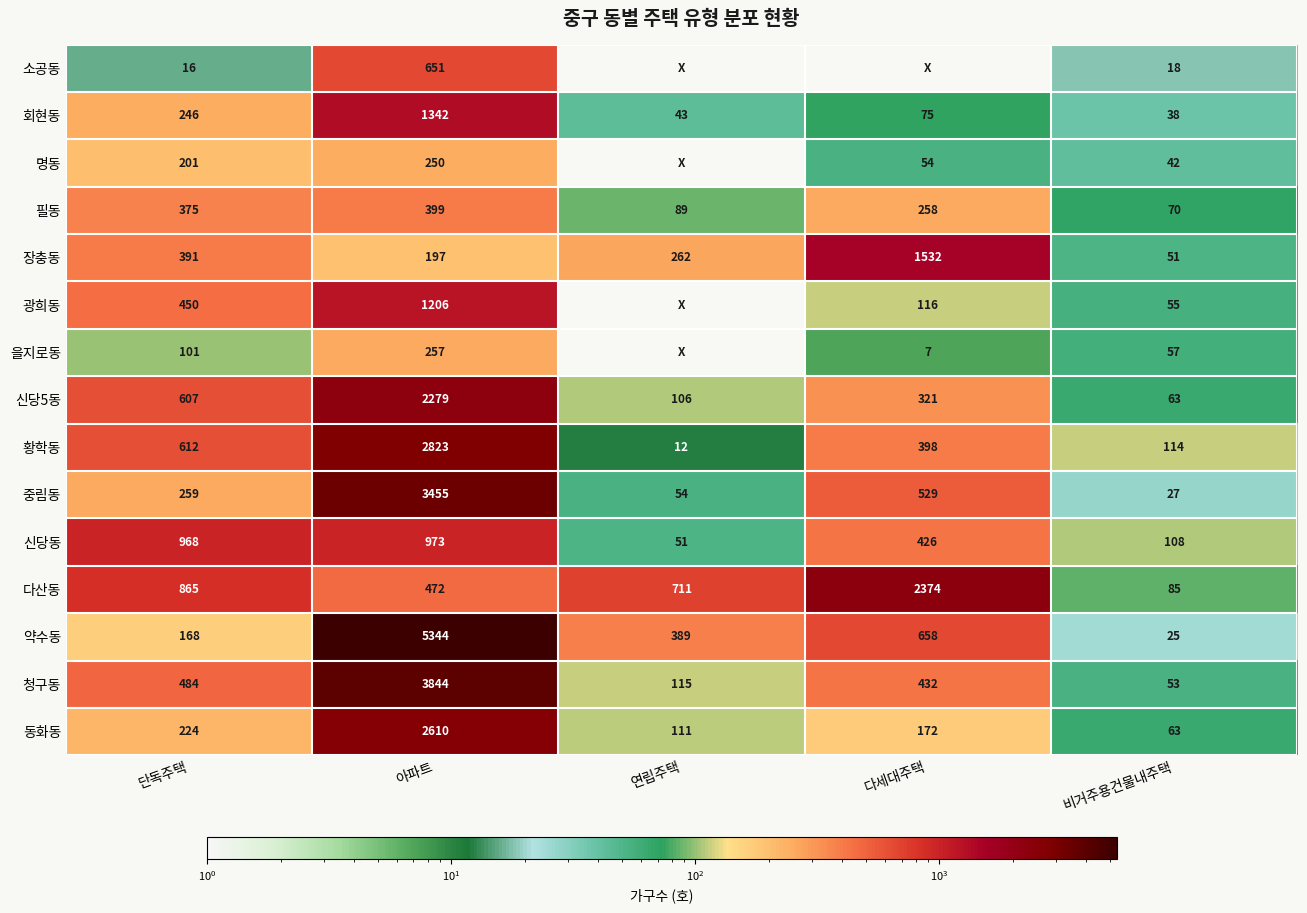

Read the 중림동 value at 다세대주택.

529